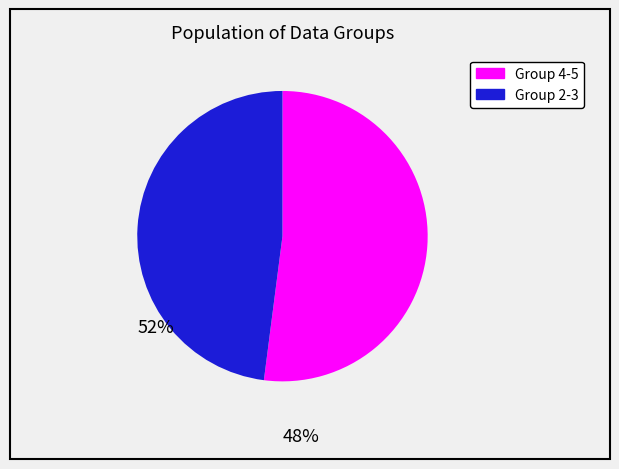

Is there any slice that represents more than half of the pie?

Yes